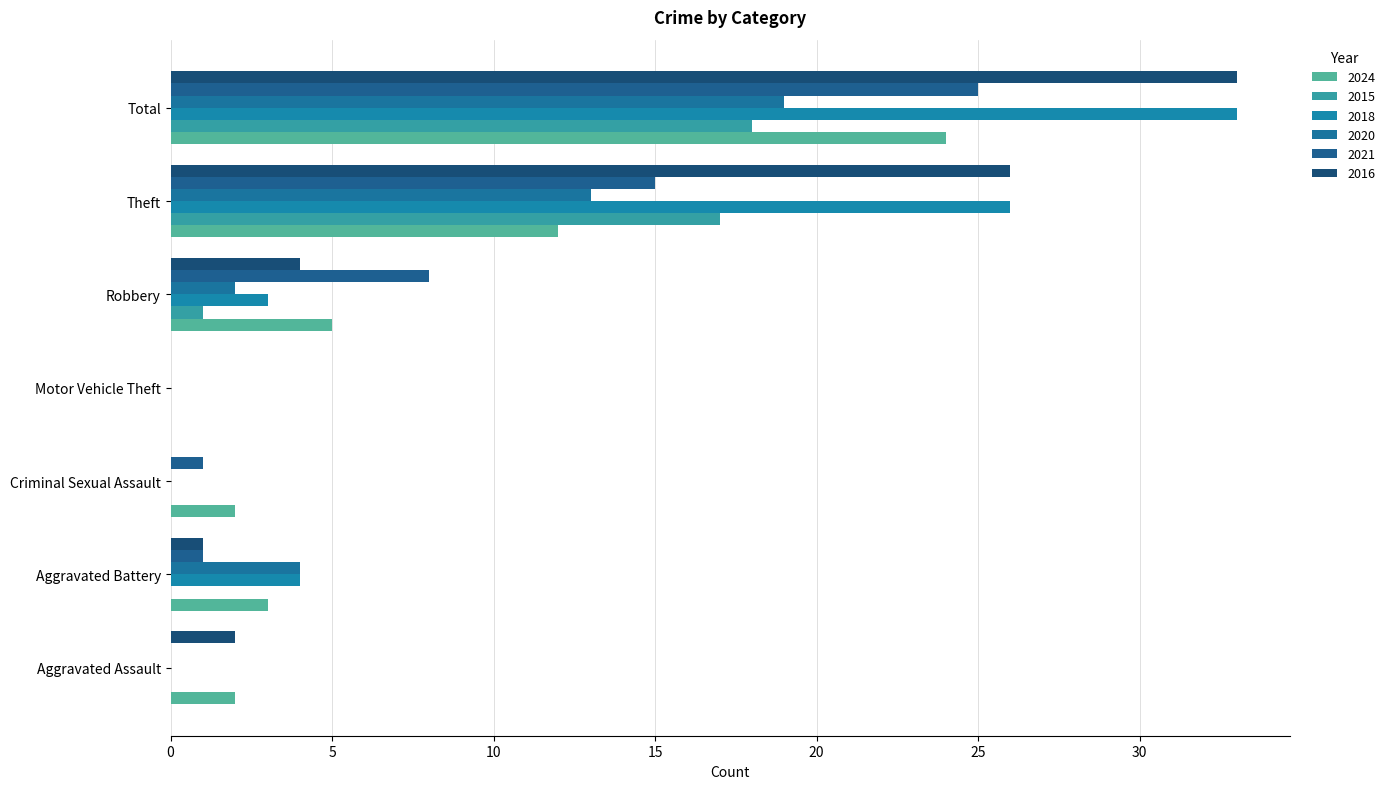

Between Criminal Sexual Assault and Theft, which series saw the biggest shift?

2018